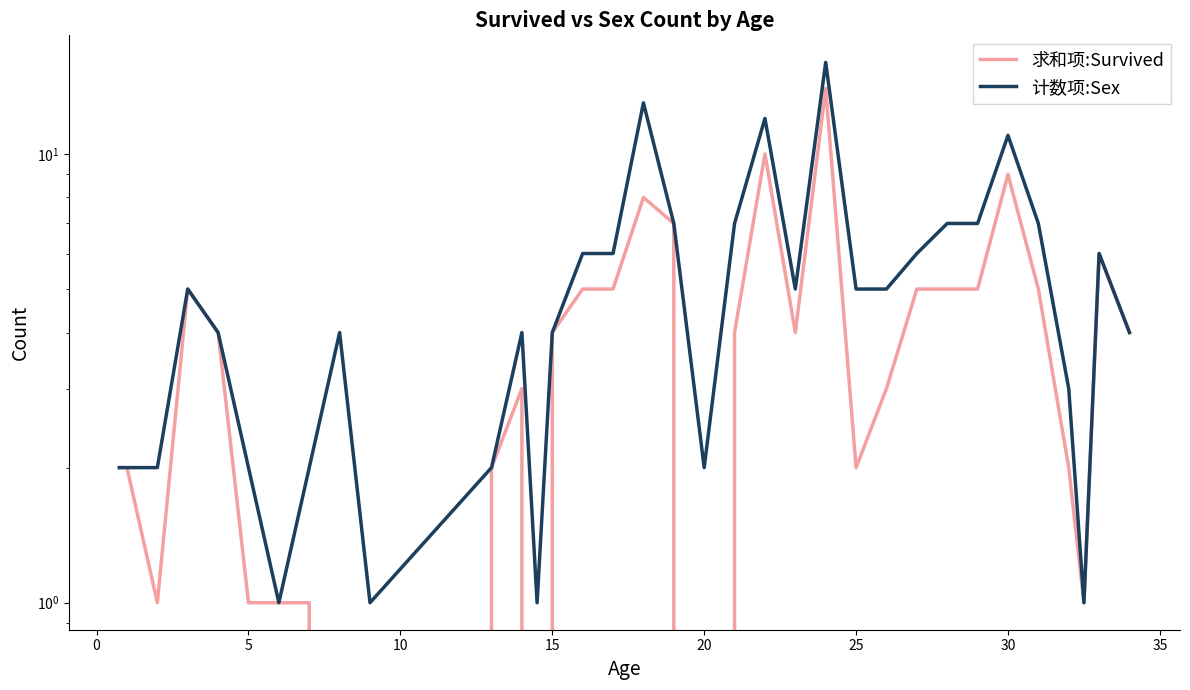

True or false: 计数项:Sex and 求和项:Survived cross at least once.

False